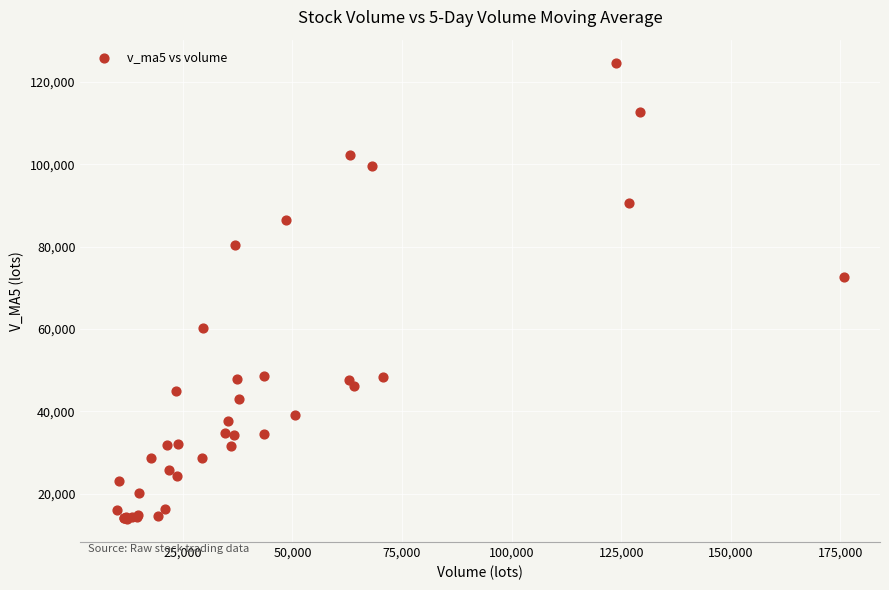

What Y value in the scatter plot is closest to 69298?

72645.8